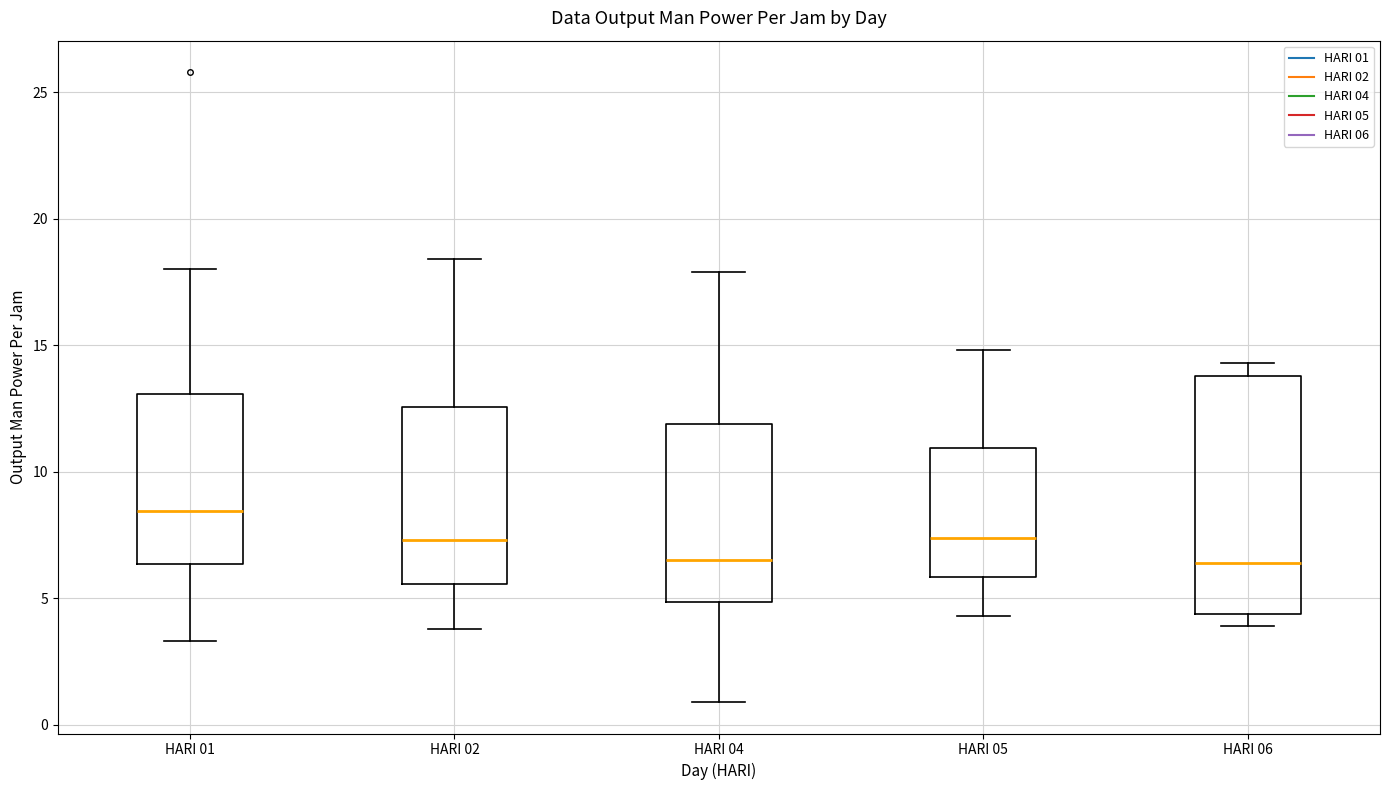

Where does the median line of the box for HARI 02 sit on the y-axis? The values are not printed on the chart, so give them approximately, as read against the axis.

7.5